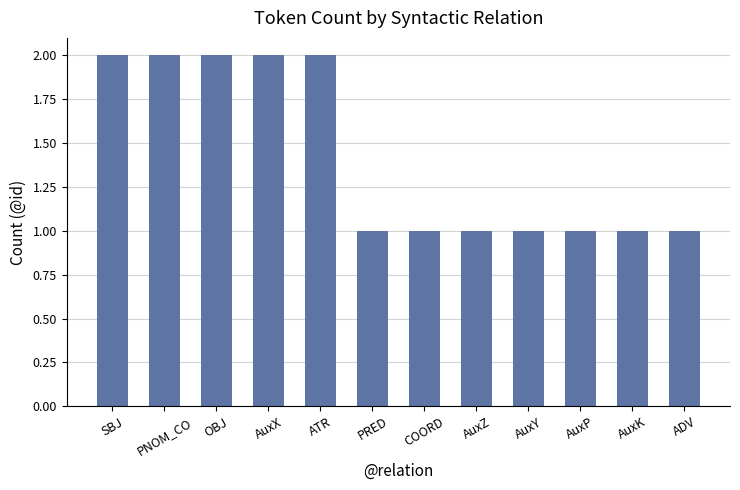

True or false: the data shows 1 at ADV.

True